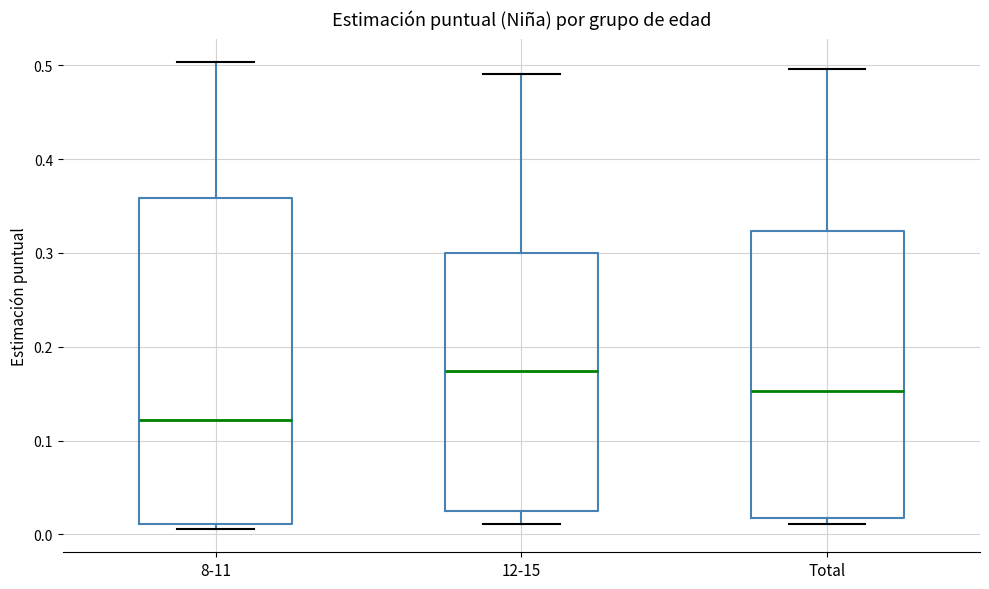

Which box is the tallest, from its lower edge to its upper edge?

8-11